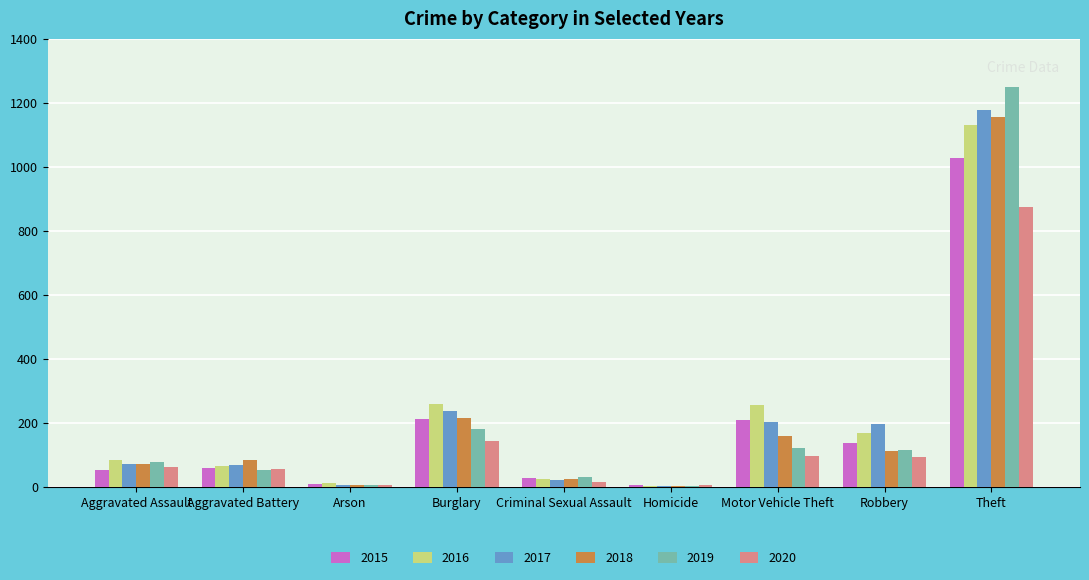

What is the maximum value shown in the chart?

1250